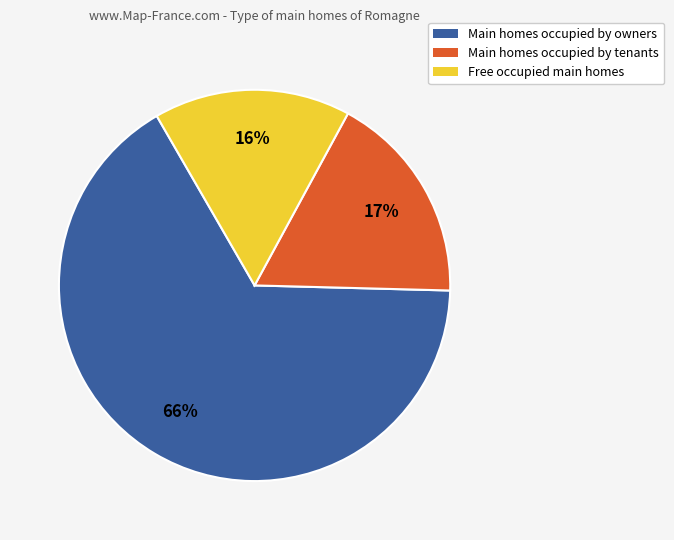

Rank the categories by value from highest to lowest.

Main homes occupied by owners, Main homes occupied by tenants, Free occupied main homes